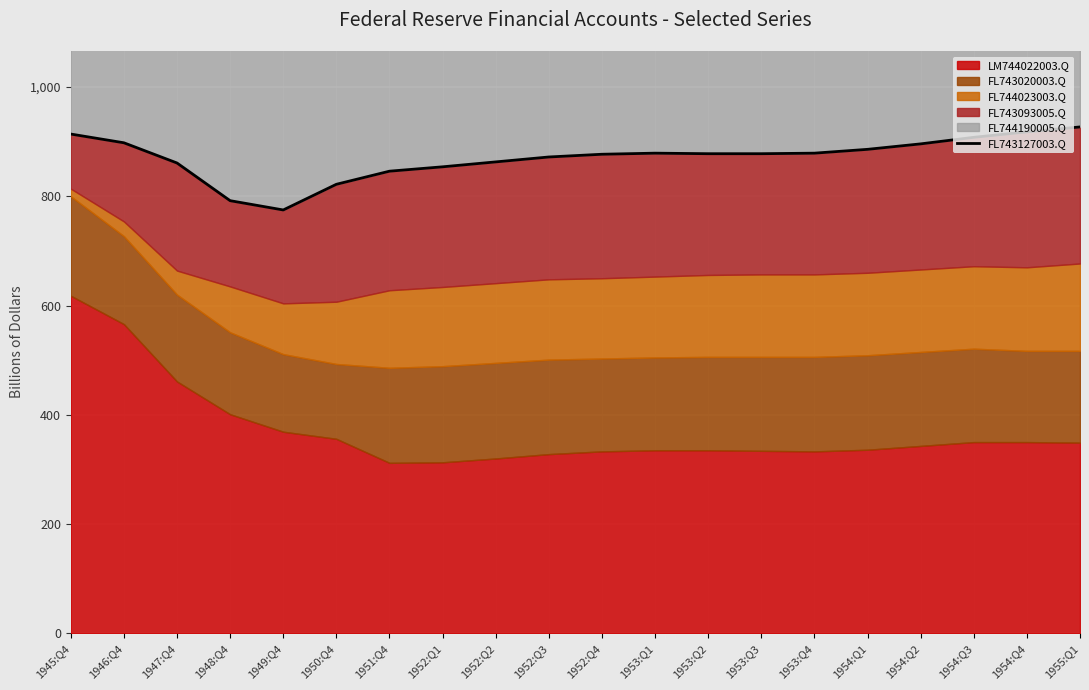

List the labels in order of value, largest first.

1955:Q1, 1954:Q4, 1945:Q4, 1954:Q3, 1946:Q4, 1954:Q2, 1954:Q1, 1953:Q1, 1953:Q4, 1953:Q2, 1953:Q3, 1952:Q4, 1952:Q3, 1952:Q2, 1947:Q4, 1952:Q1, 1951:Q4, 1950:Q4, 1948:Q4, 1949:Q4